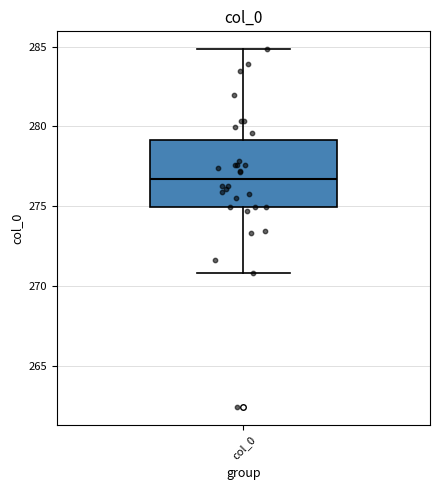

Where does the median line of the box for col_0 sit on the y-axis? The values are not printed on the chart, so give them approximately, as read against the axis.

276.5